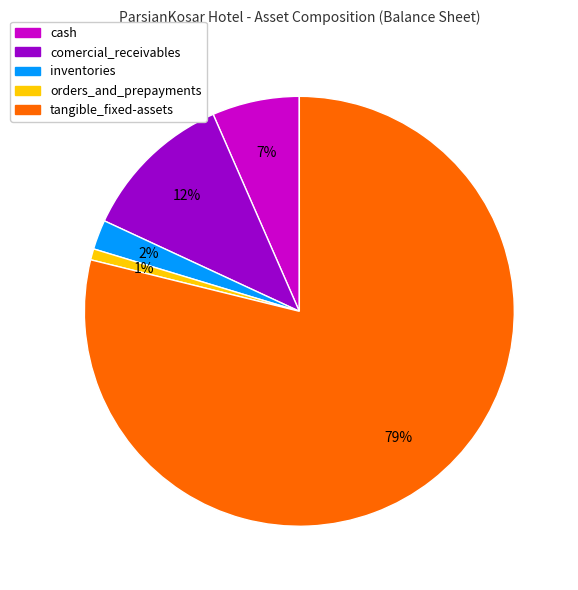

How many slices are in this pie chart?

5